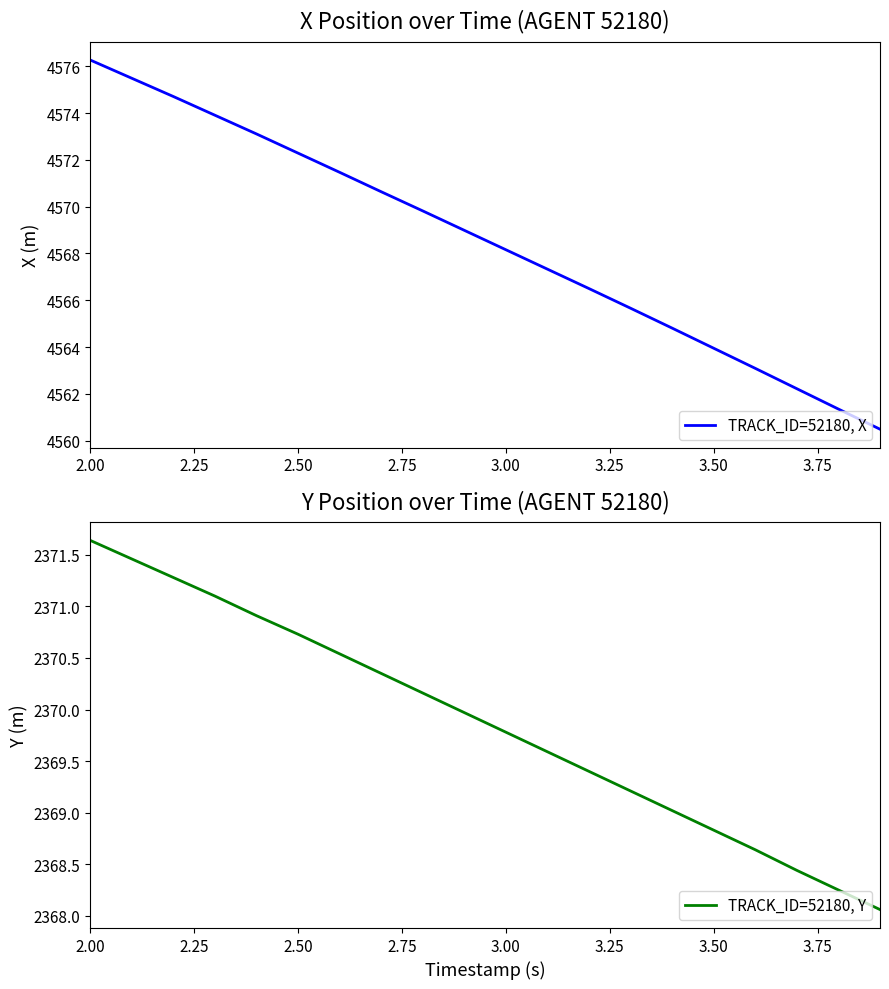

Which category has the highest value in the TRACK_ID=52180, X series?

2.00